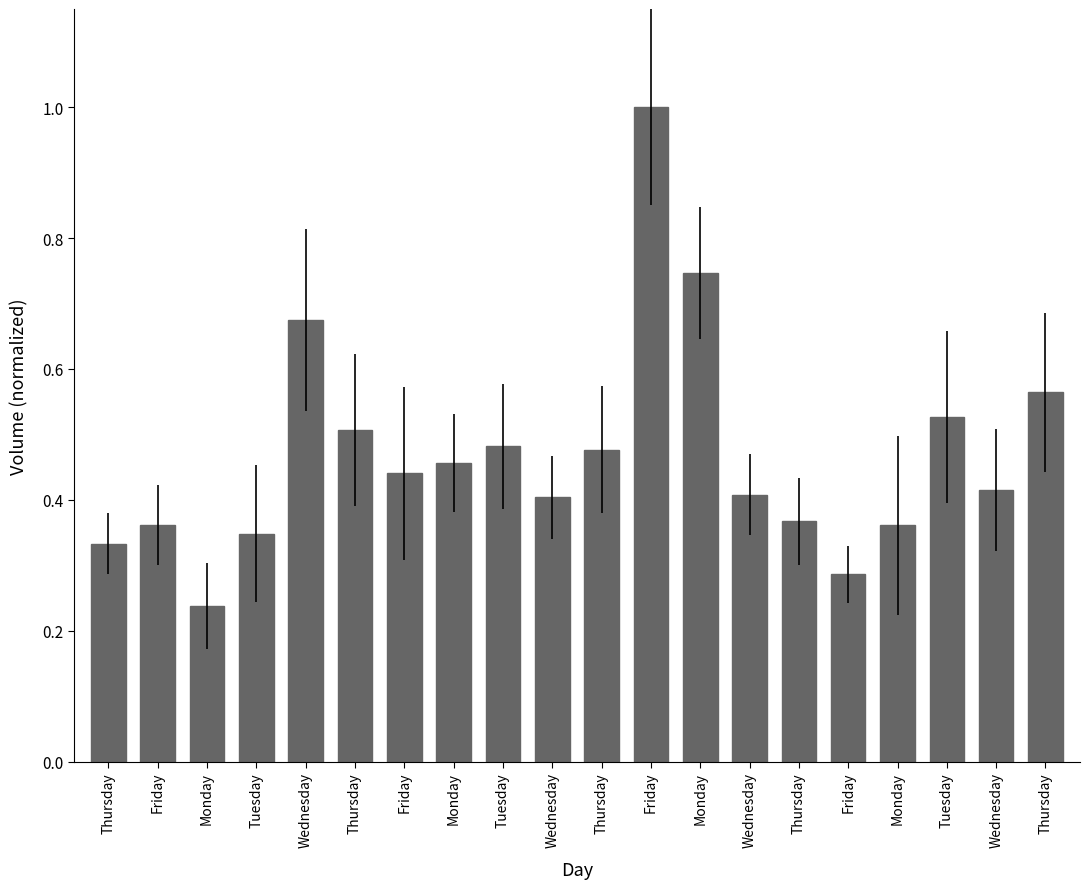

Rank the categories by value from highest to lowest.

Friday, Monday, Wednesday, Thursday, Tuesday, Thursday, Tuesday, Thursday, Monday, Friday, Wednesday, Wednesday, Wednesday, Thursday, Friday, Monday, Tuesday, Thursday, Friday, Monday